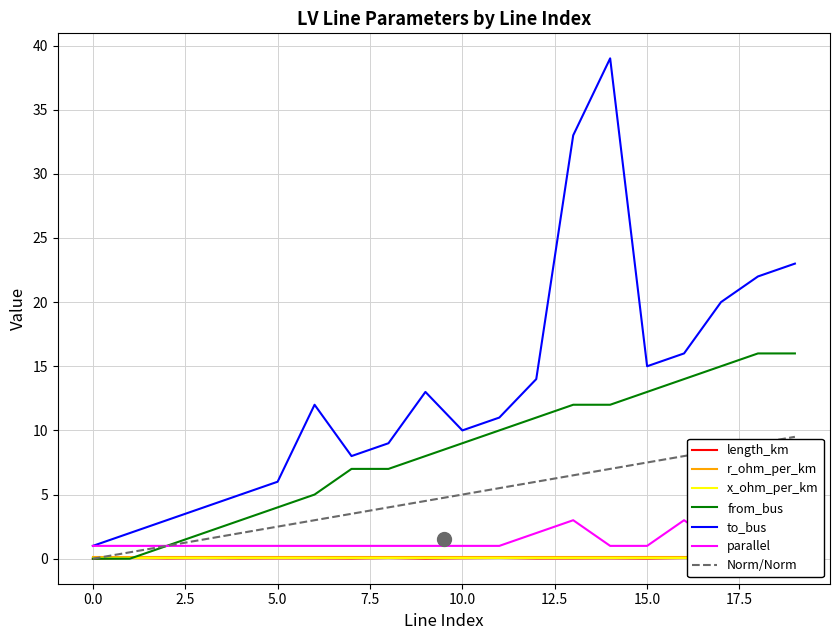

The value of from_bus at 5.0 is 1.0. True or false?

False